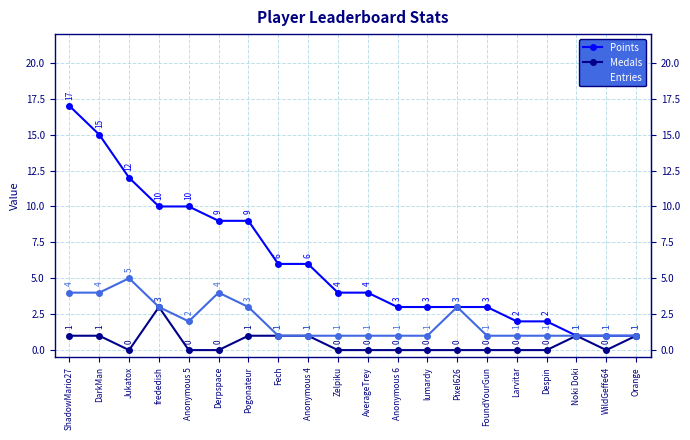

Which category has the highest value in the Points series?

ShadowMario27